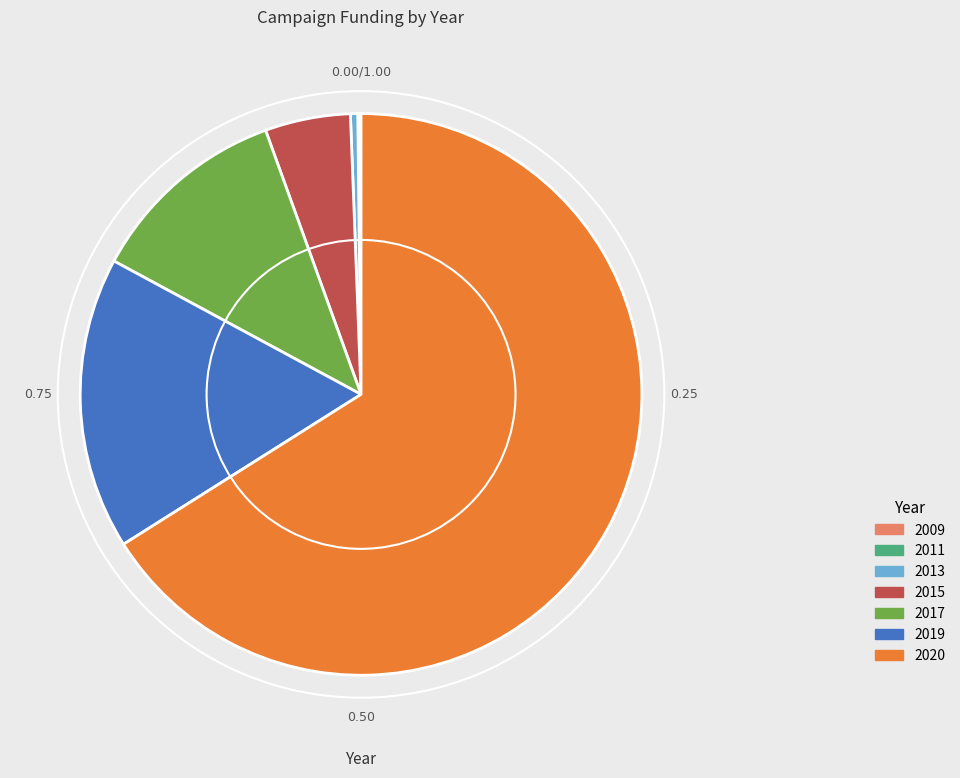

Do 2015 and 2017 together represent more than half of the pie?

No